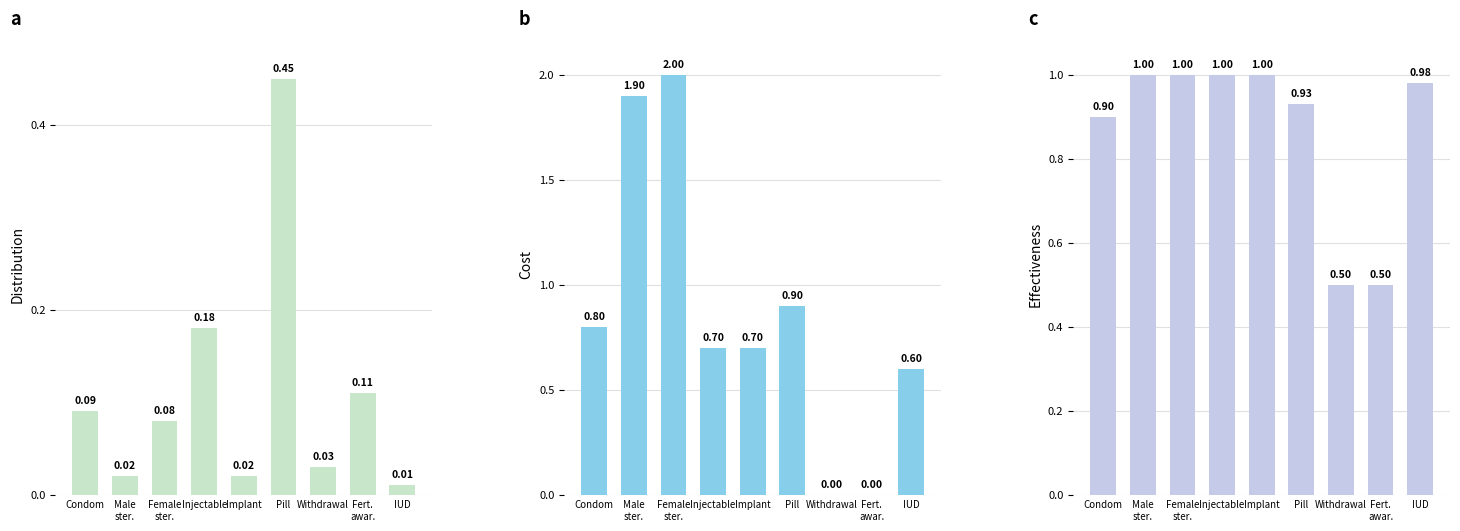

How many values in Cost are above zero?

7